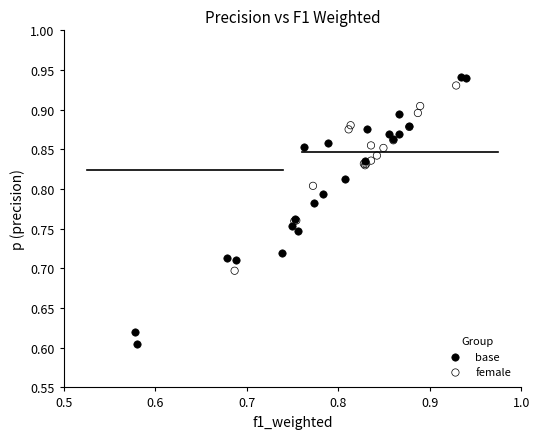

Which series has the largest Y range (max minus min)?

base